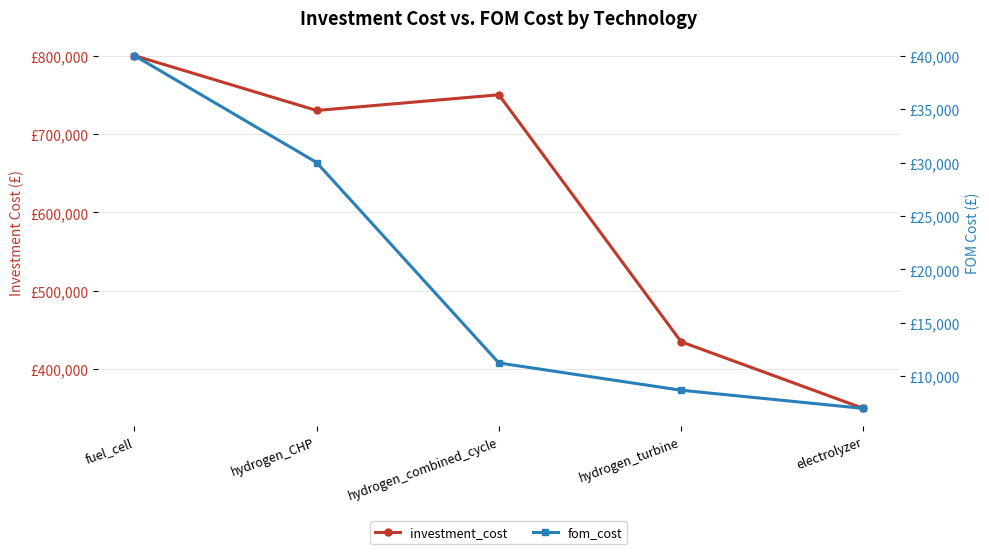

Reading right to left, transcribe all the data shown in this chart.

investment_cost: 350000	435000	750000	730000	800000
fom_cost: 7000	8700	11250	30000	40000